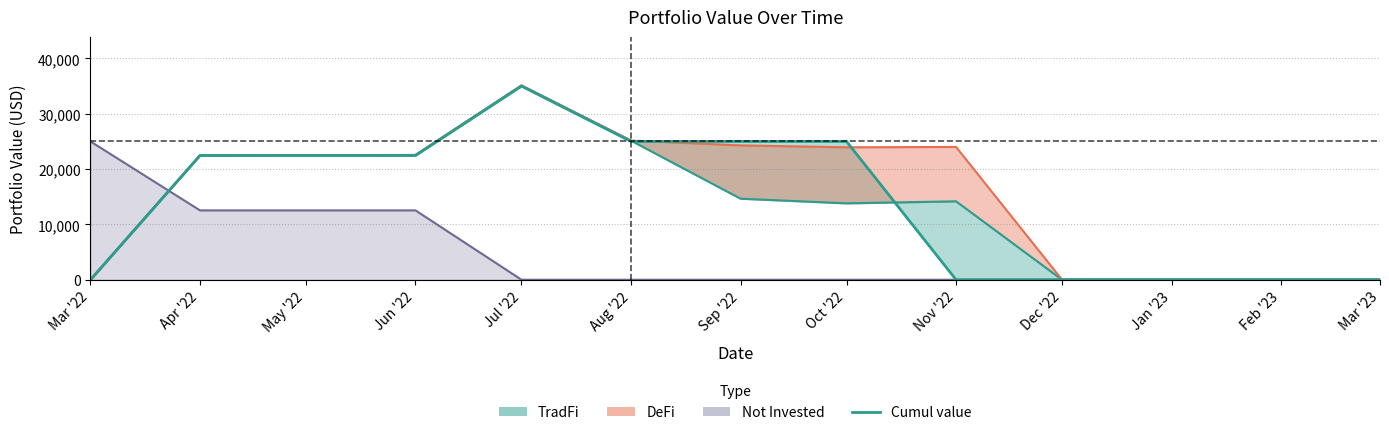

Does the chart have visible grid lines?

Yes